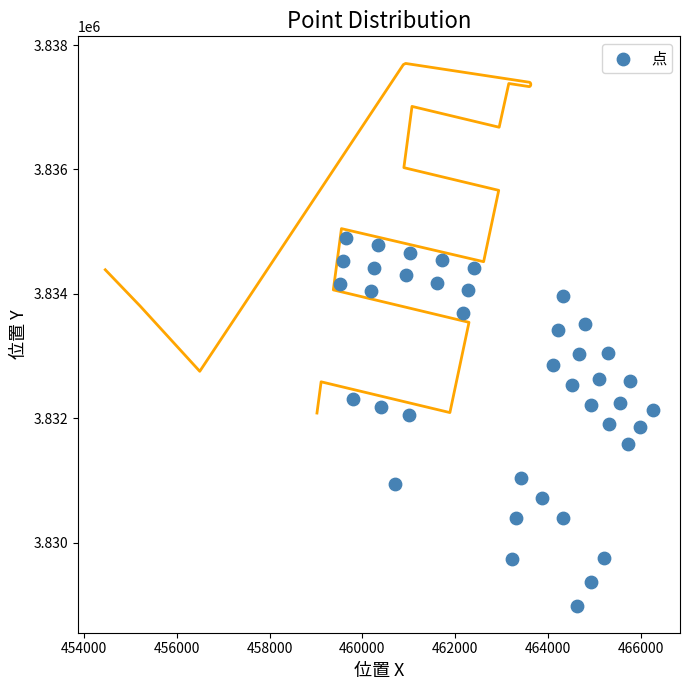

What is the range of X values (max minus min)?

6741.7